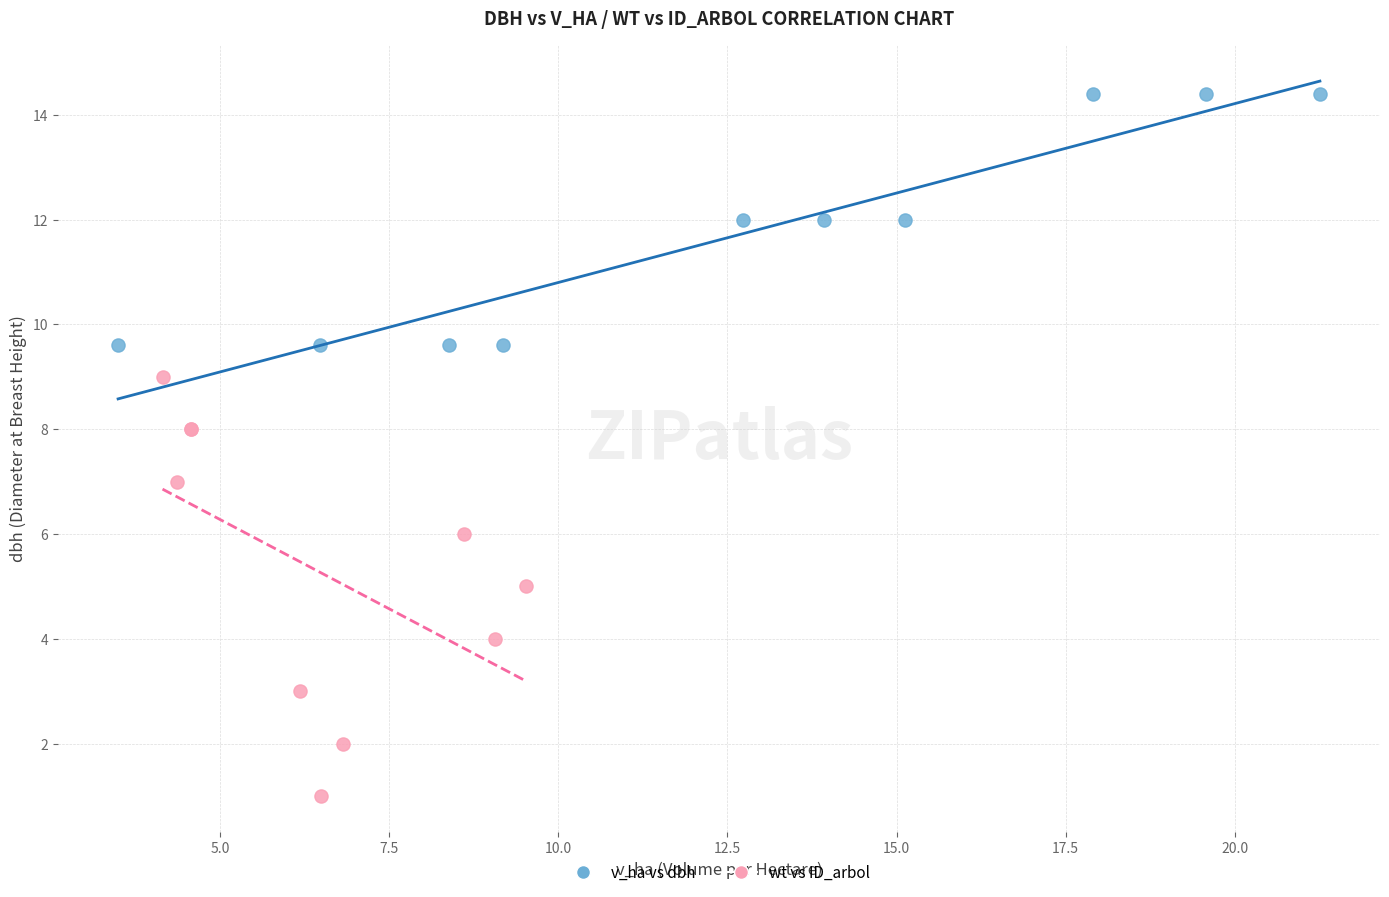

Which series has the largest Y range (max minus min)?

wt vs ID_arbol